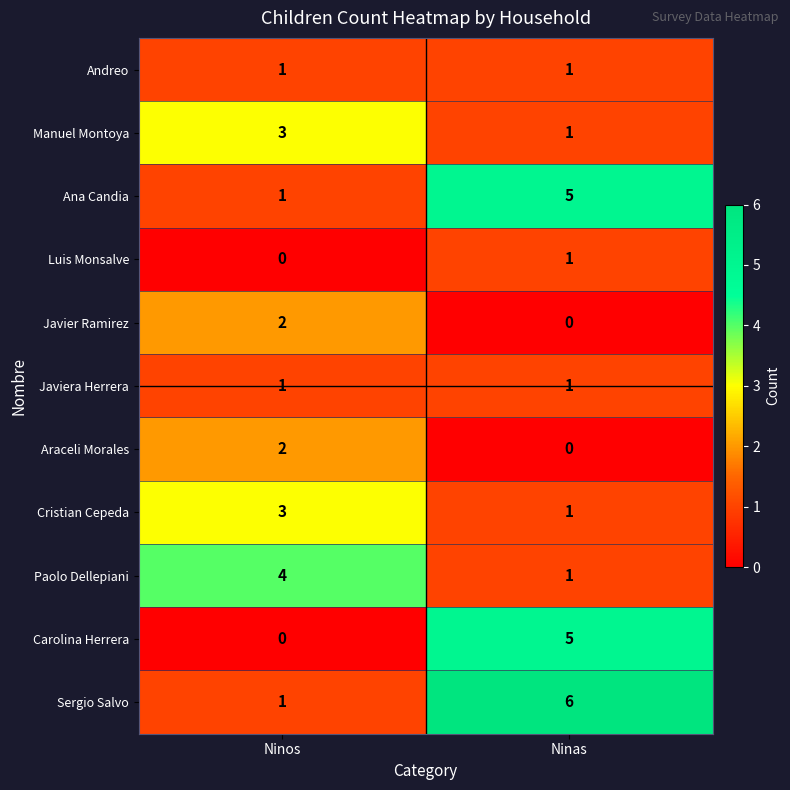

Reading right to left, transcribe all the data shown in this chart.

Andreo: 1	1
Manuel Montoya: 1	3
Ana Candia: 5	1
Luis Monsalve: 1	0
Javier Ramirez: 0	2
Javiera Herrera: 1	1
Araceli Morales: 0	2
Cristian Cepeda: 1	3
Paolo Dellepiani: 1	4
Carolina Herrera: 5	0
Sergio Salvo: 6	1